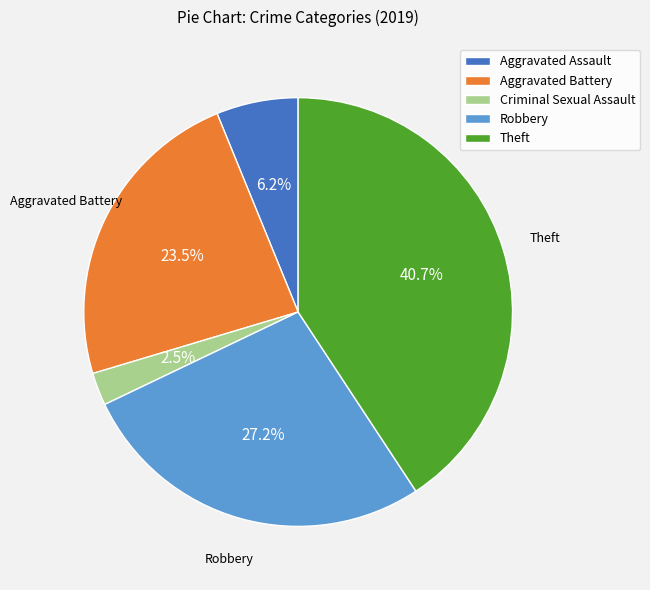

Is there any slice that represents more than half of the pie?

No